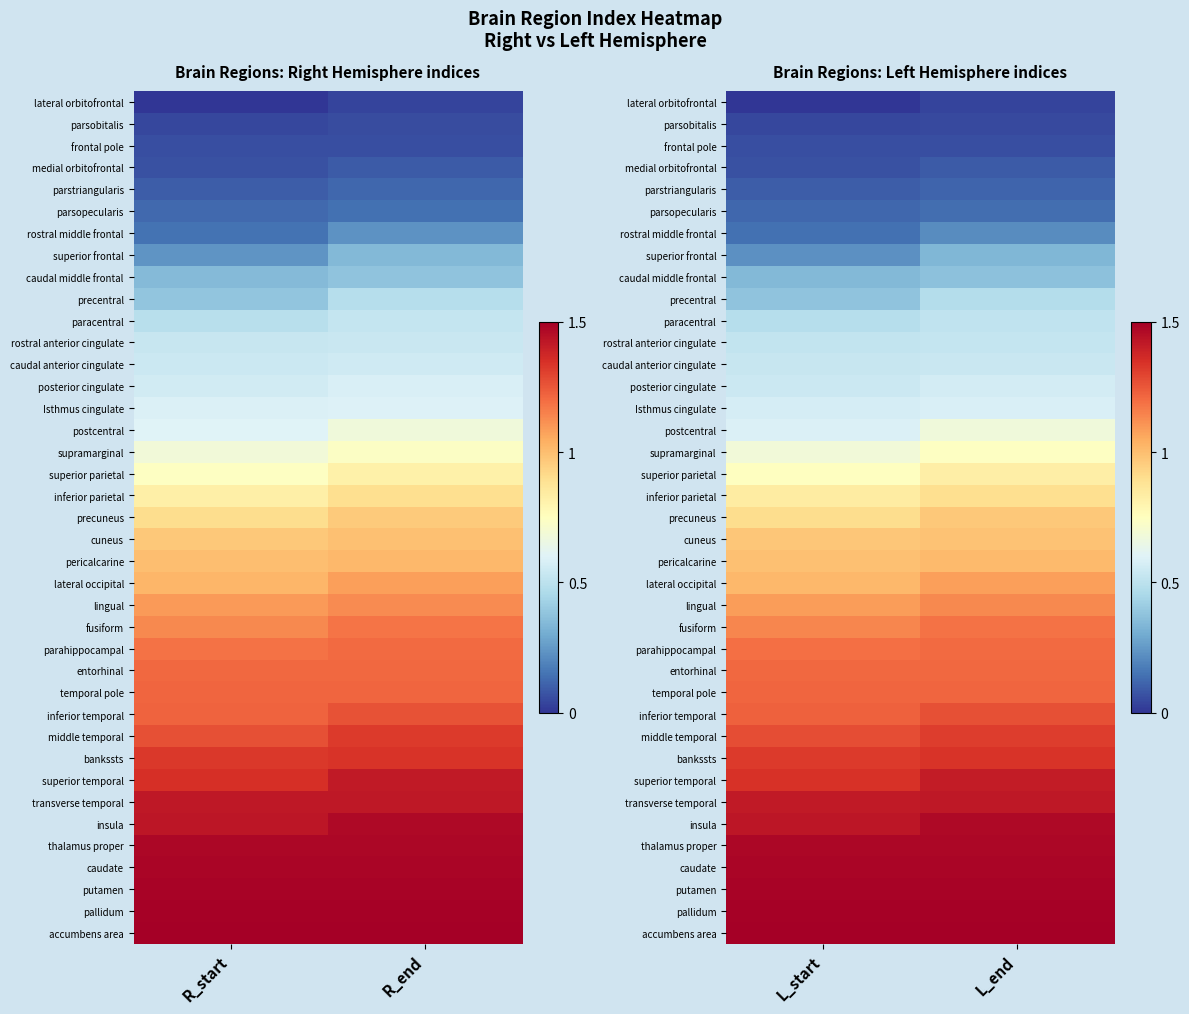

The value of parsopecularis at L_end is 0.1. True or false?

True